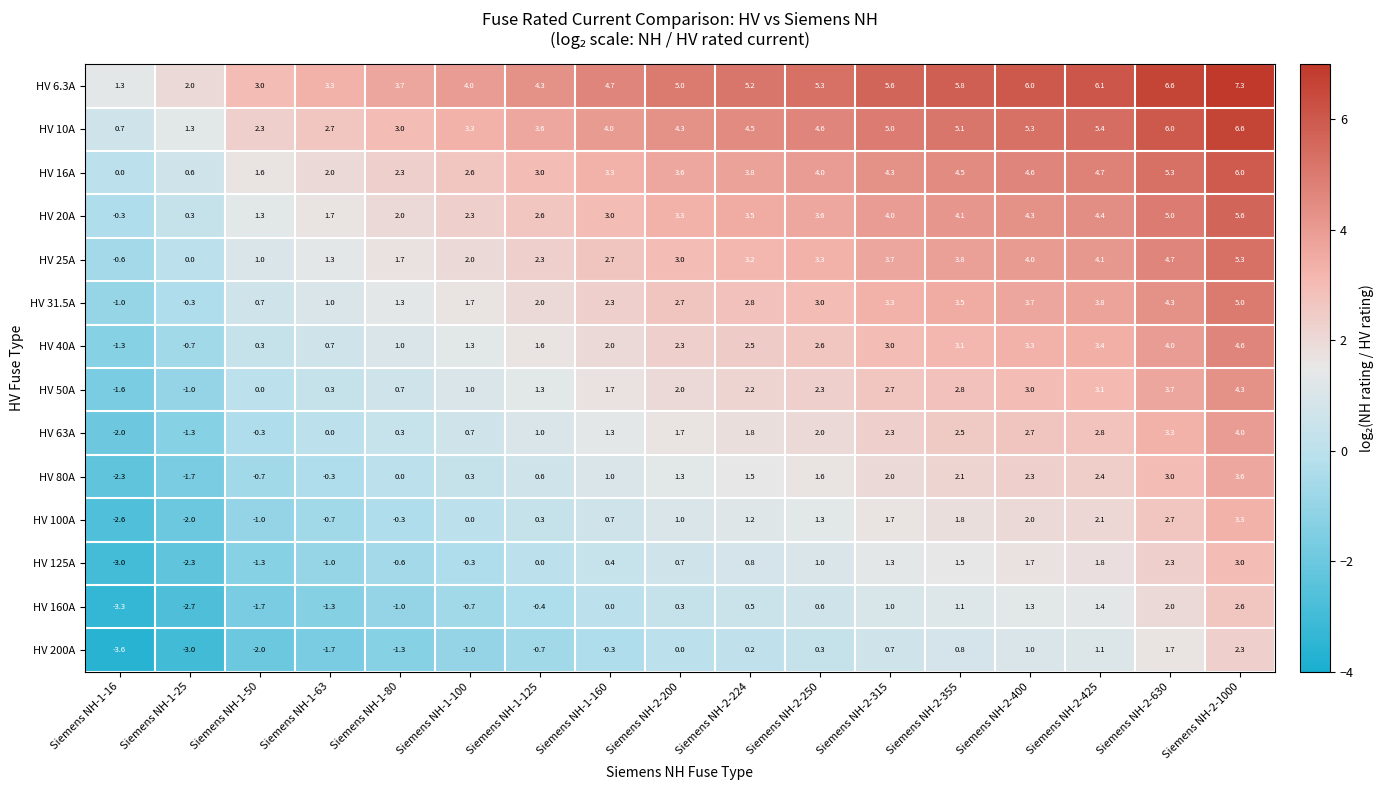

Which category has the highest value across all series?

Siemens NH-2-1000